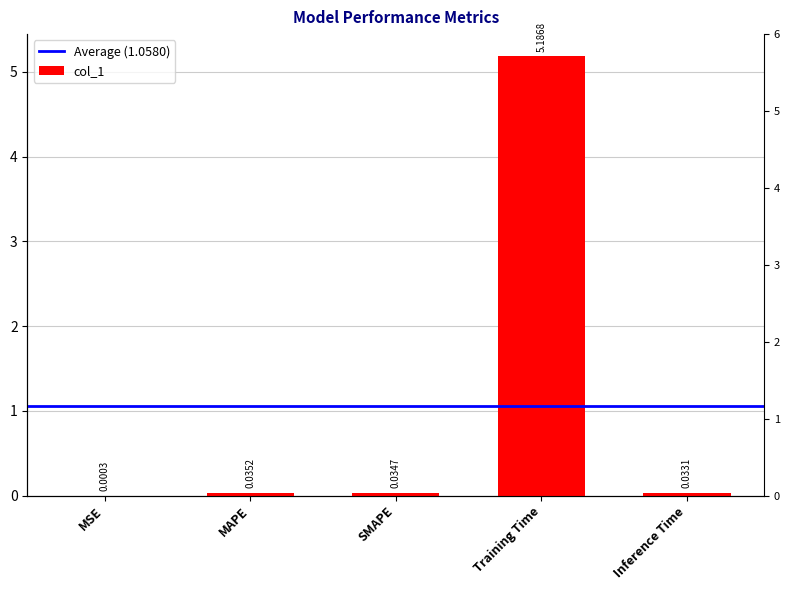

Rank the categories by value from highest to lowest.

Training Time, MAPE, SMAPE, Inference Time, MSE